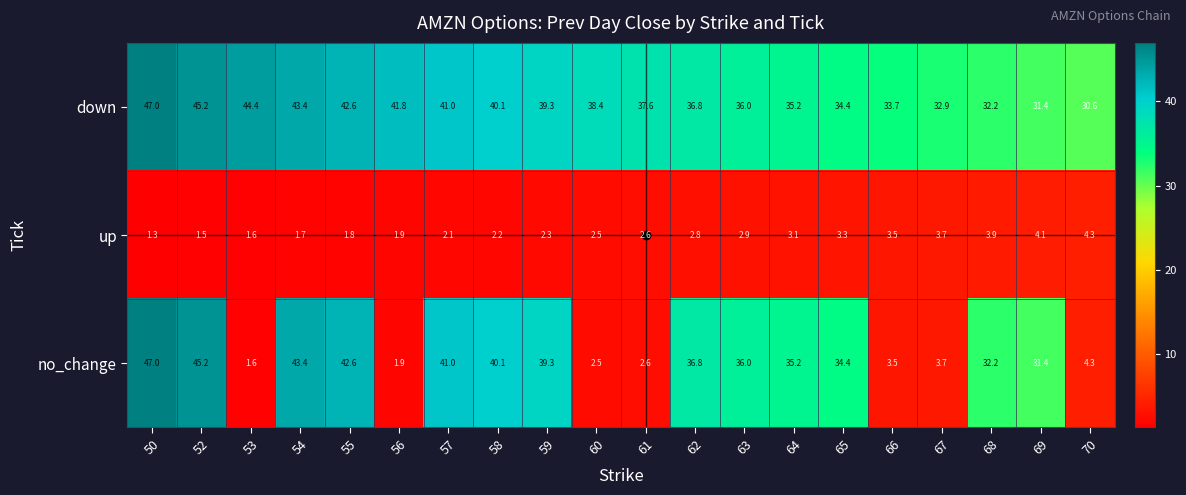

Which series changed the most between 53 and 62?

no_change